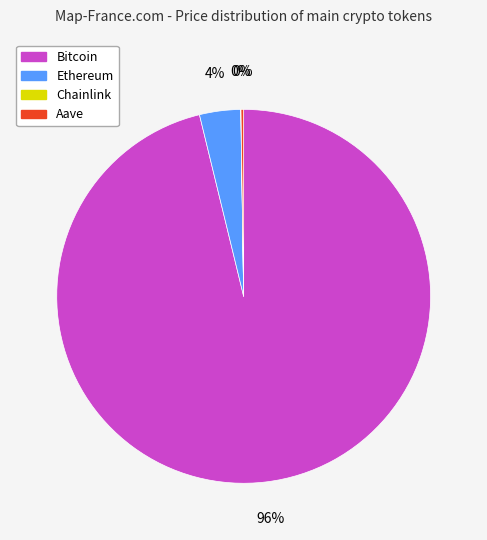

Which has a higher value, Bitcoin or Ethereum?

Bitcoin